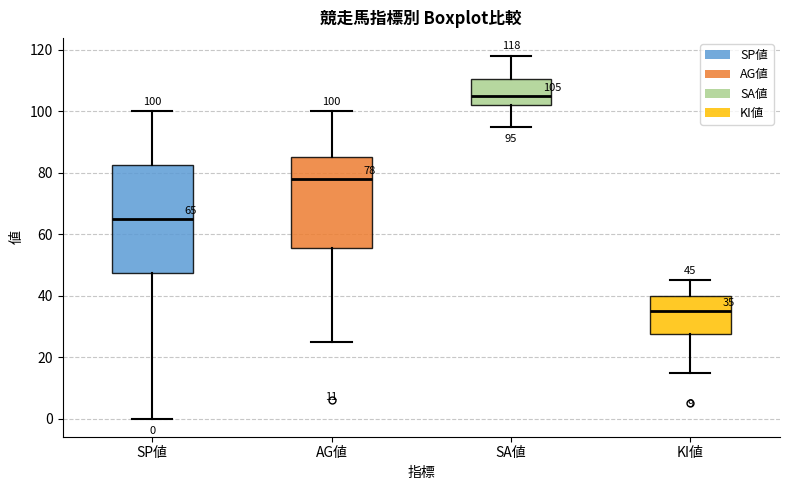

Which box has the highest median line?

SA値